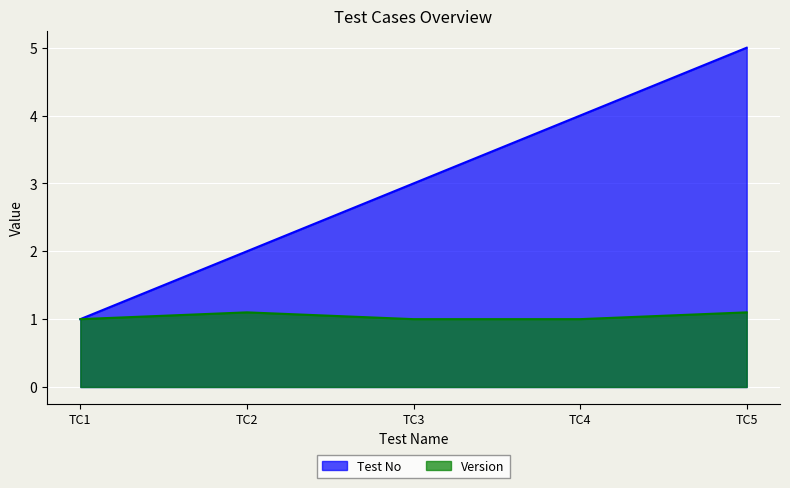

At which label does Test No reach its peak?

TC5